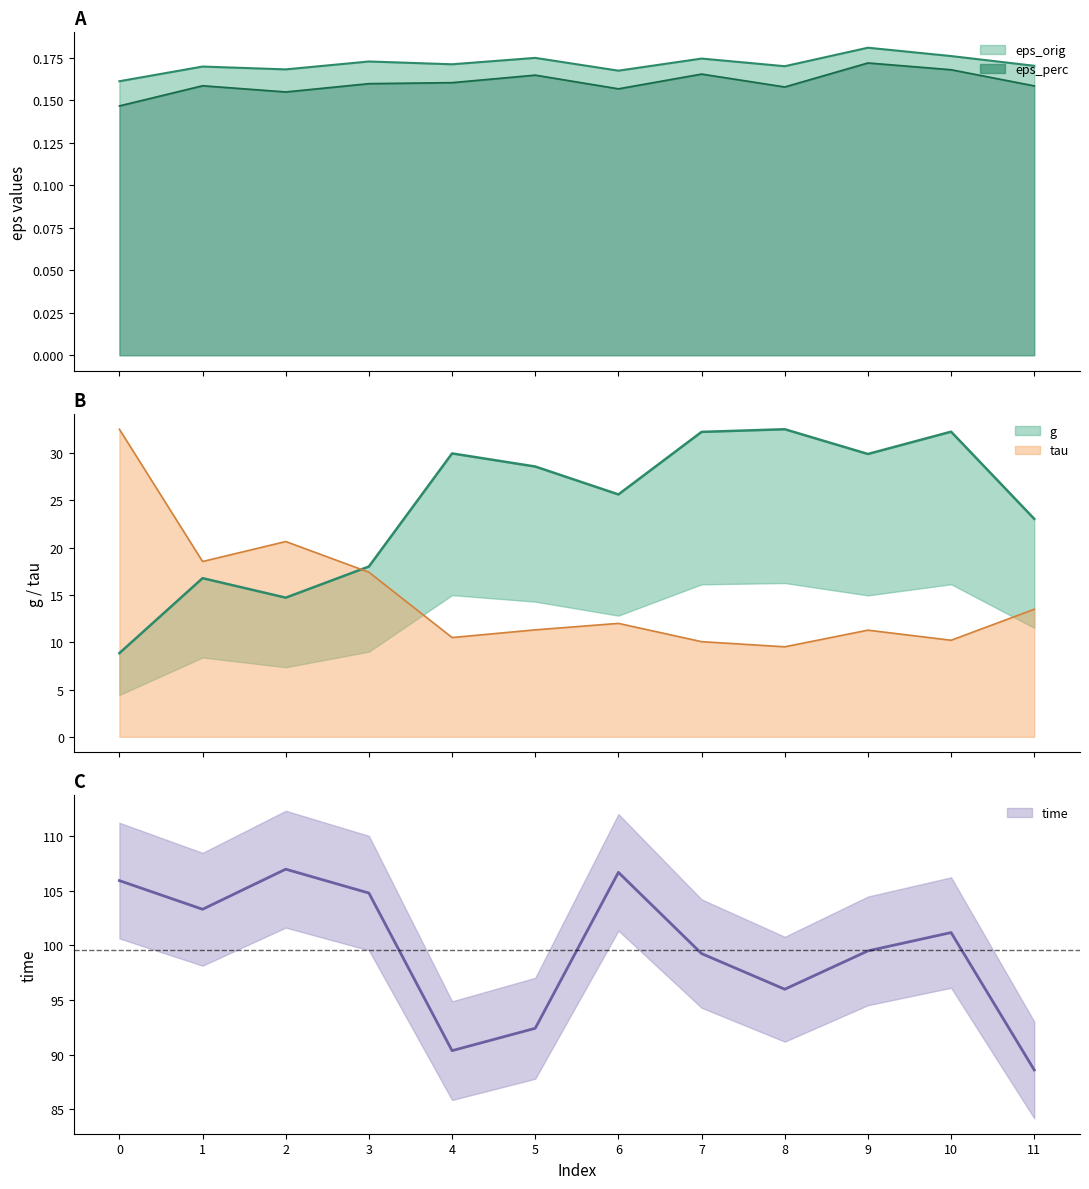

How many data points in time are less than 101?

6